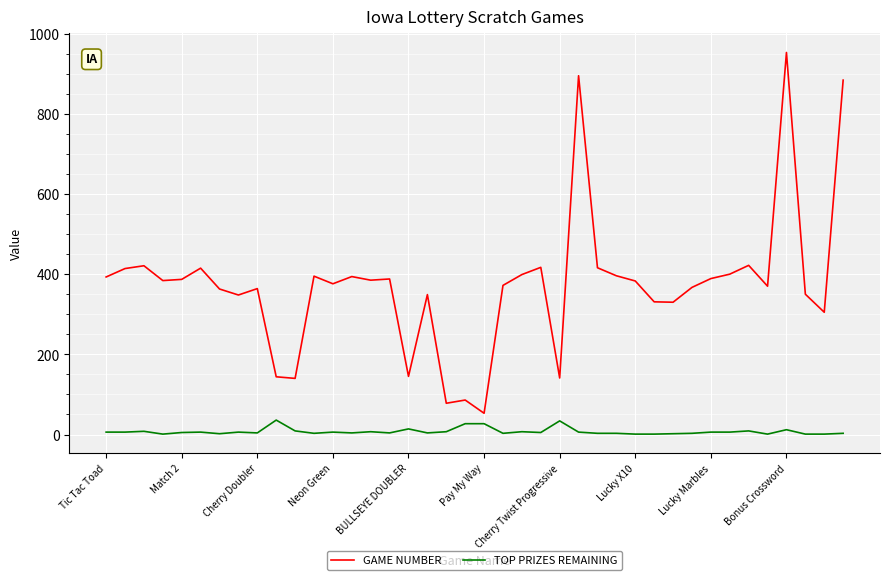

What is the difference between the maximum and minimum values in the GAME NUMBER series?

900